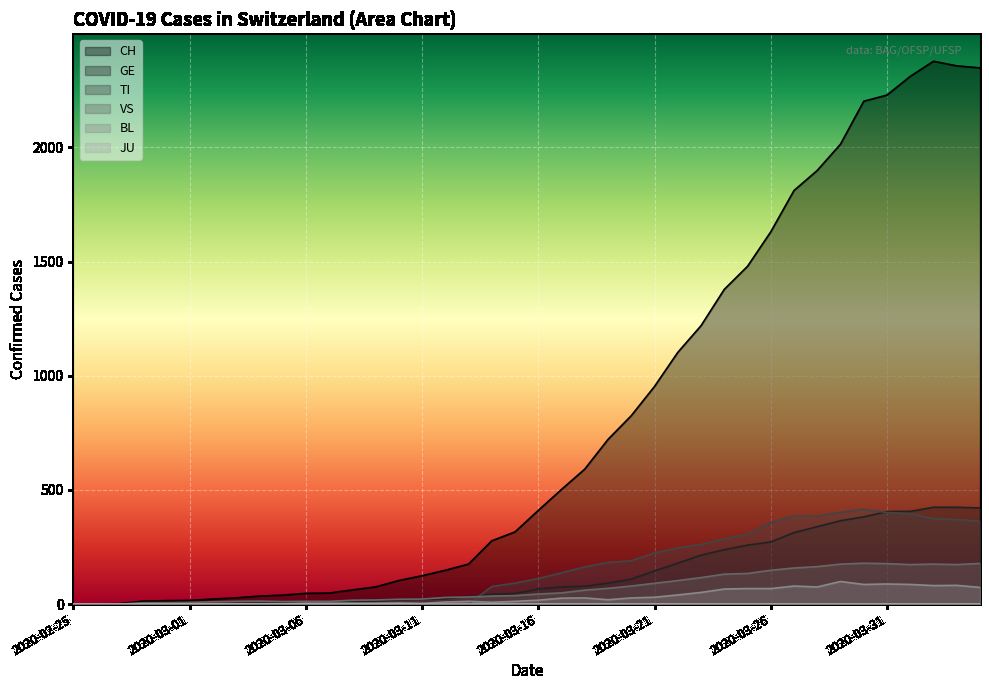

Which series has the largest total across all categories?

CH